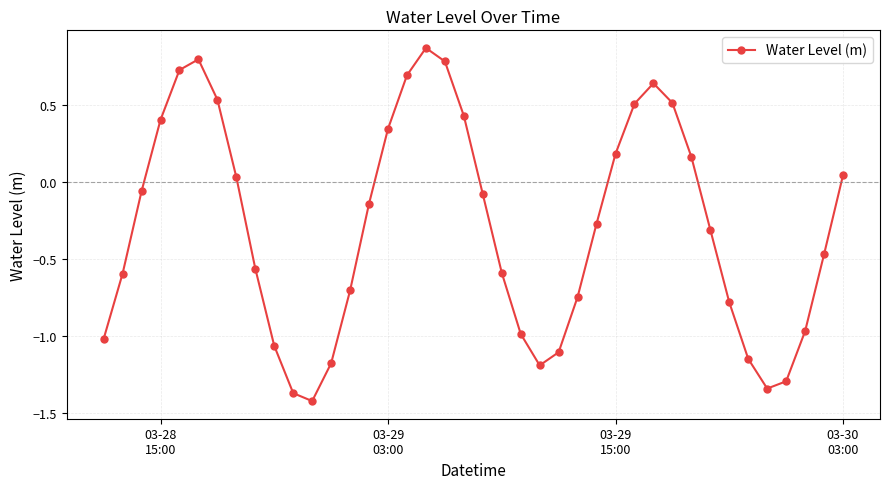

What is the difference between the maximum and minimum values?

2.3